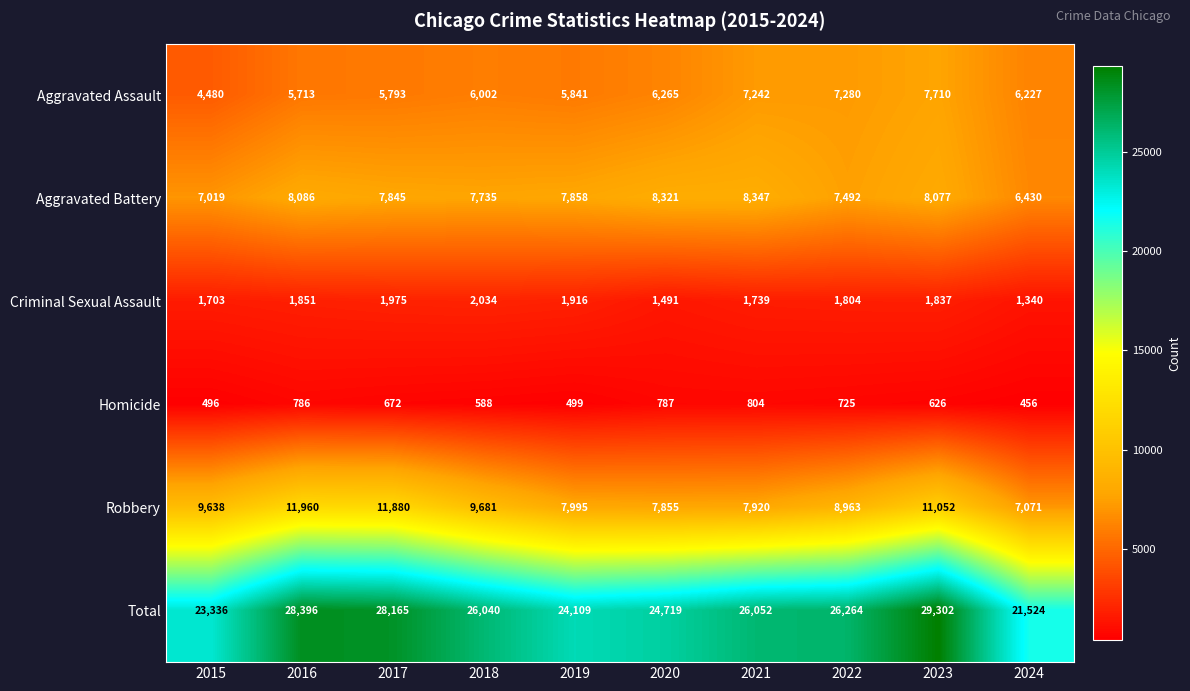

Between 2016 and 2019, which series saw the biggest shift?

Total